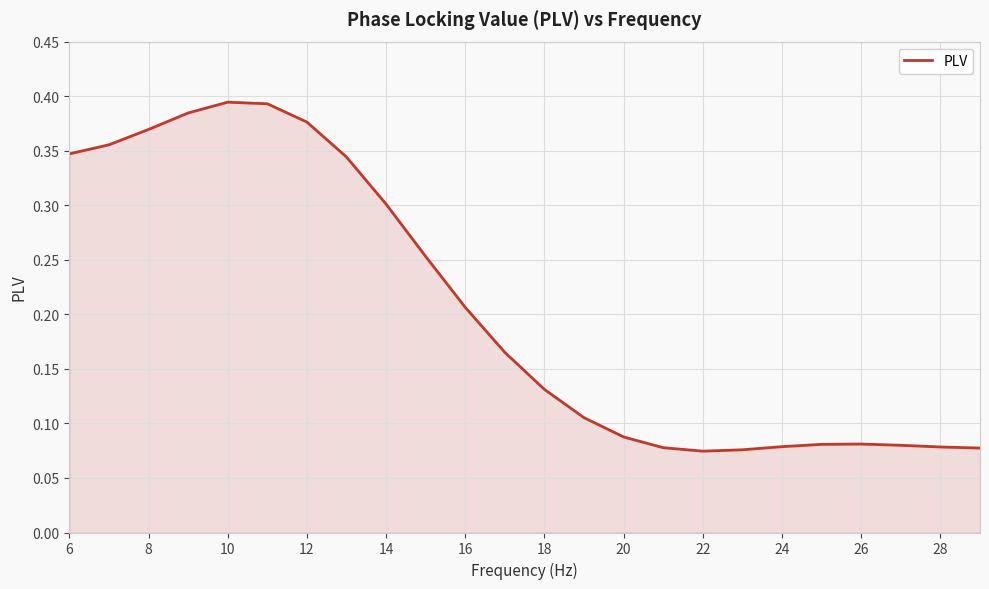

How many points are lower than both their immediate neighbors (excluding endpoints)?

1